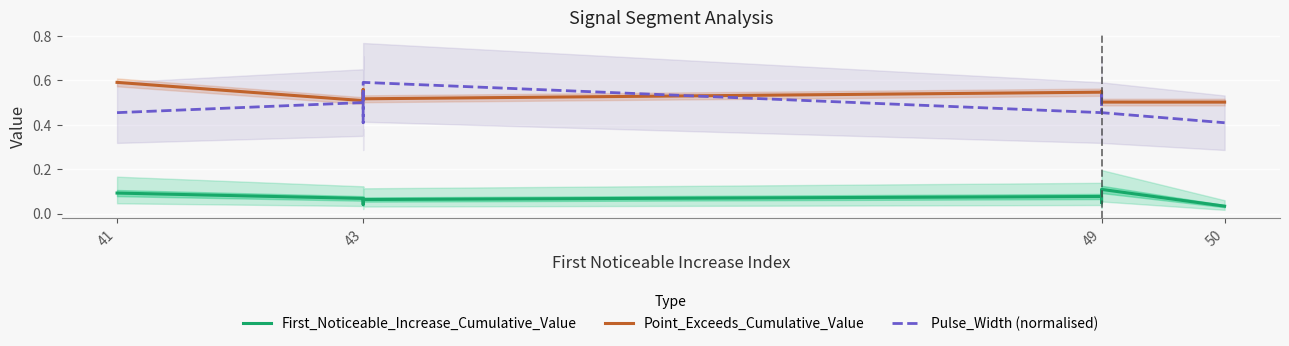

Where is the first local maximum for Pulse_Width (normalised)?

43